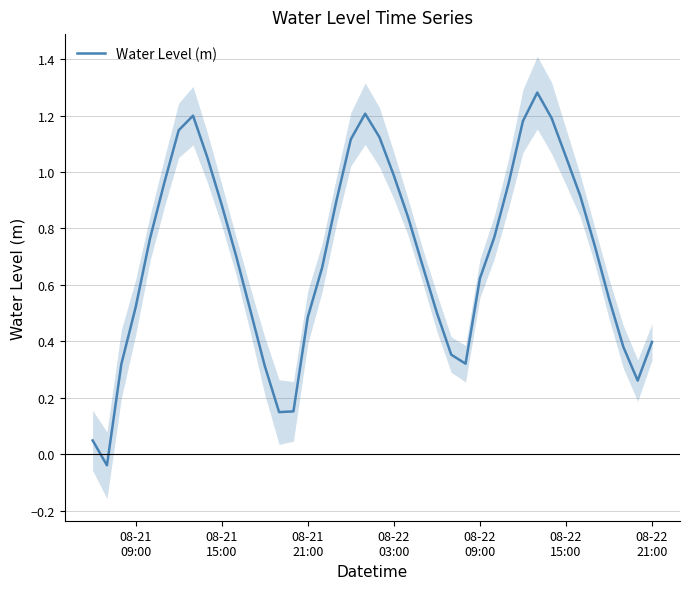

How many values are below 0?

1